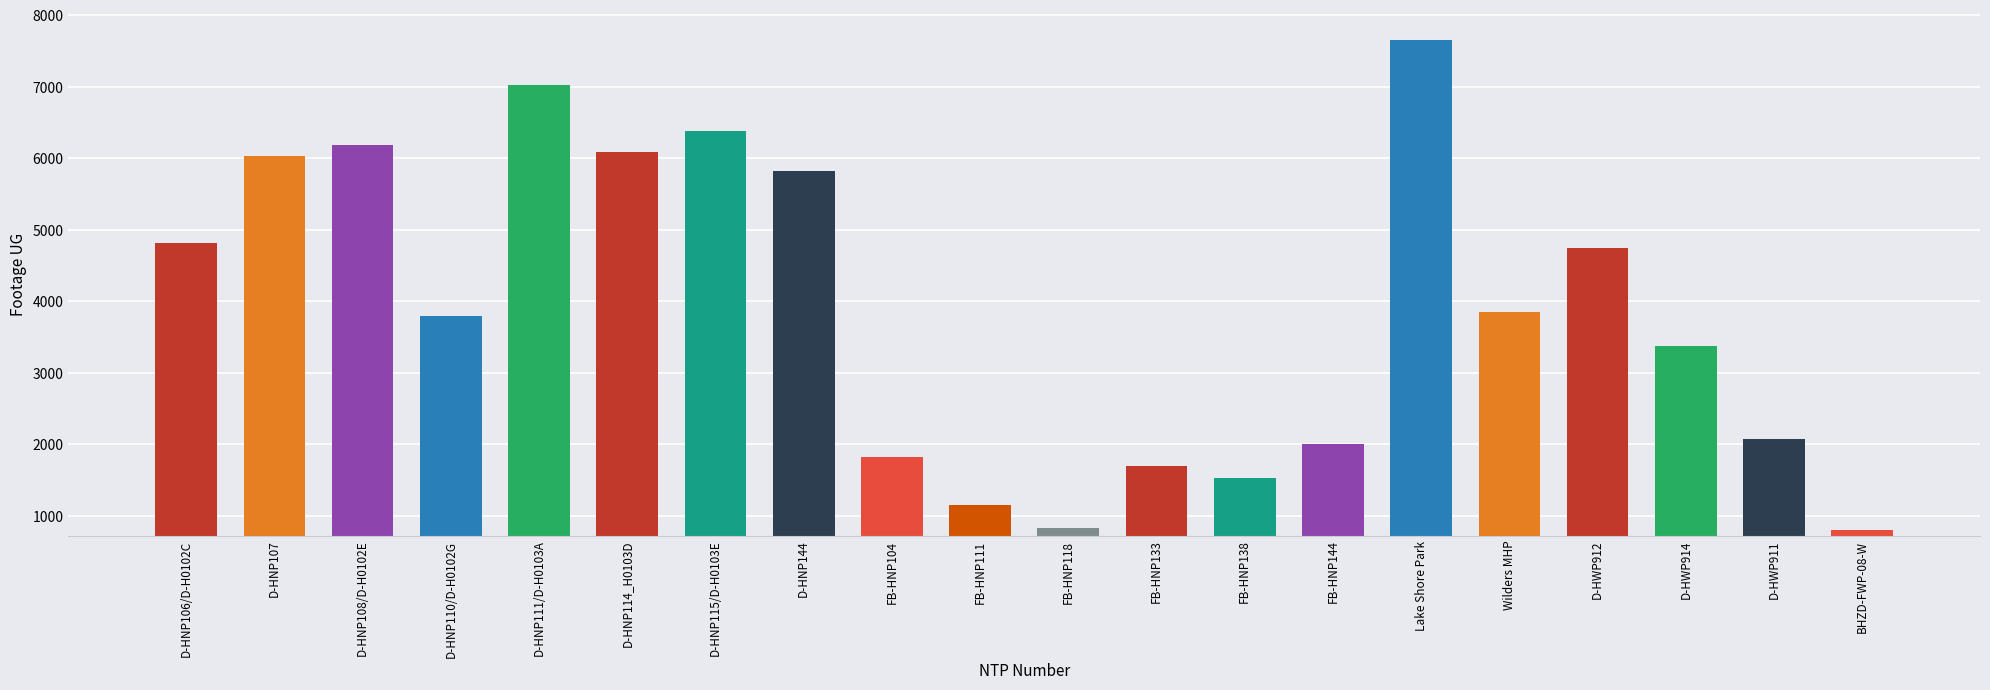

What is the label of the 5th bar from the left?

D-HNP111/D-H0103A